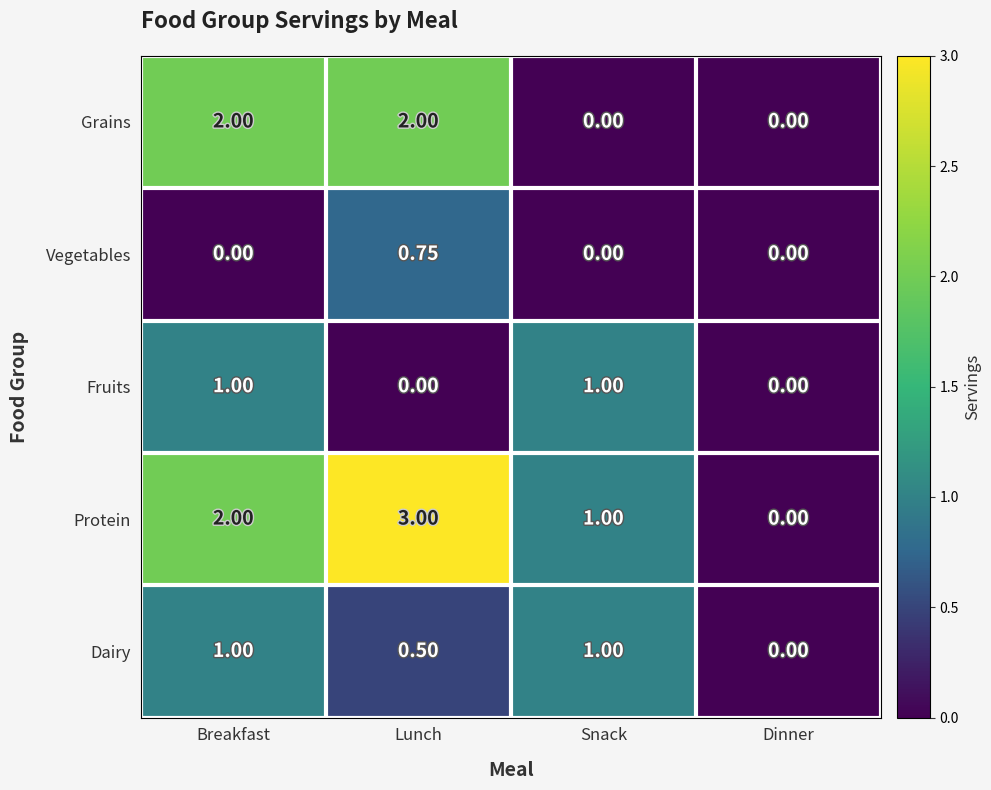

Which series has the largest total across all categories?

Protein